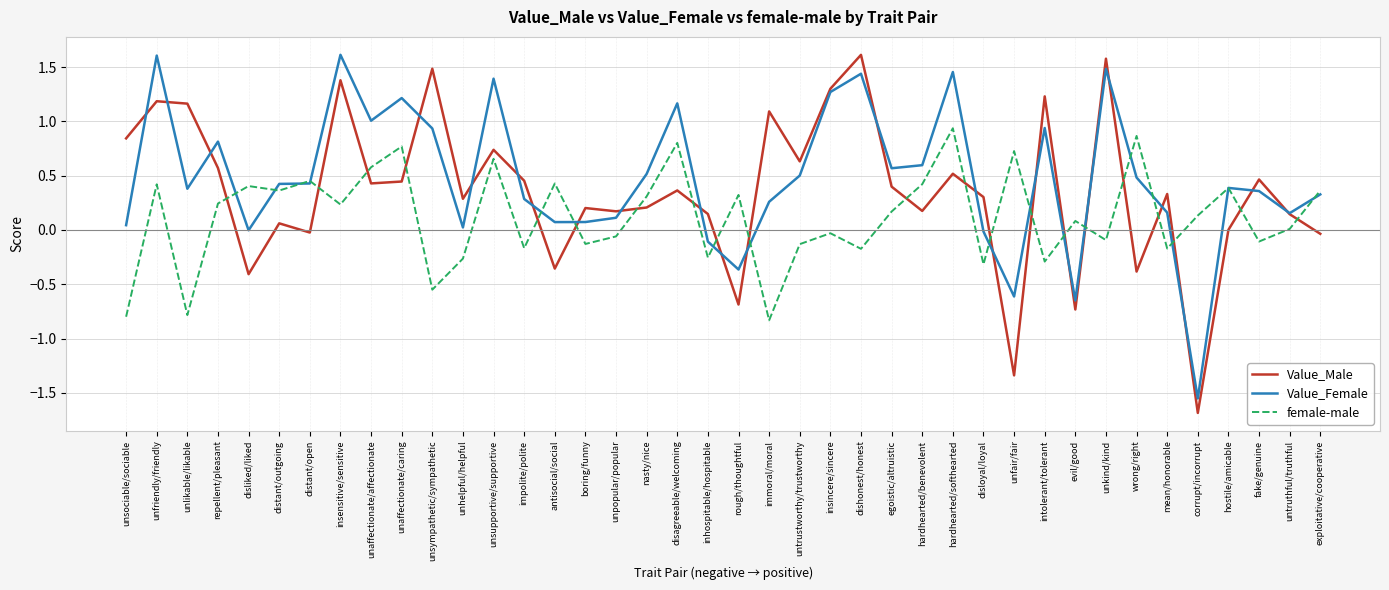

True or false: Value_Male has a value of 0.4 at unaffectionate/affectionate.

True